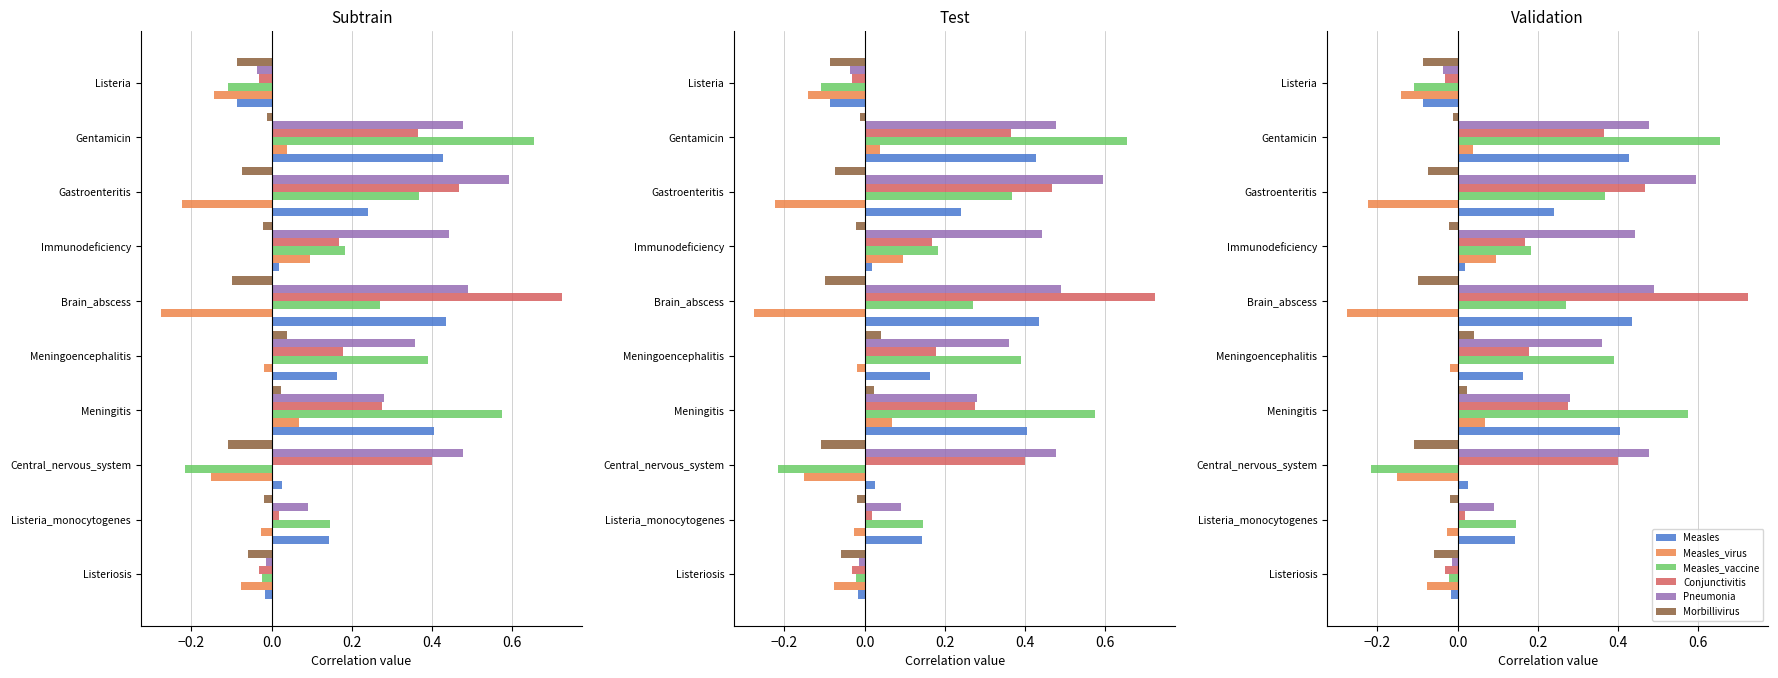

What is the value of the Pneumonia bar at the 6th from the left?

0.5